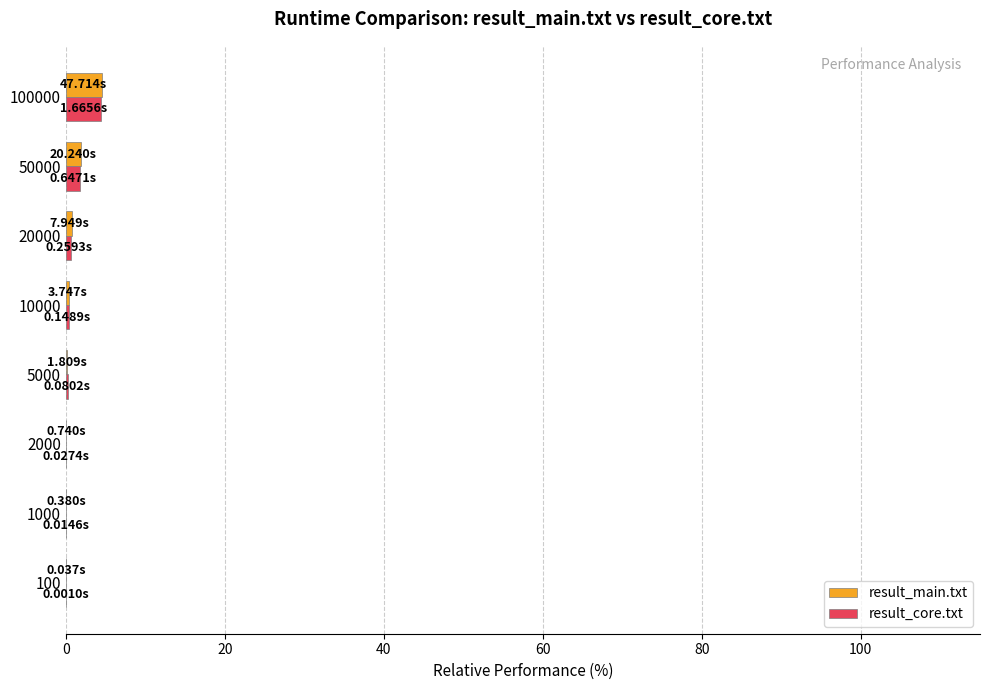

At which category is the sum across all series the highest?

100000